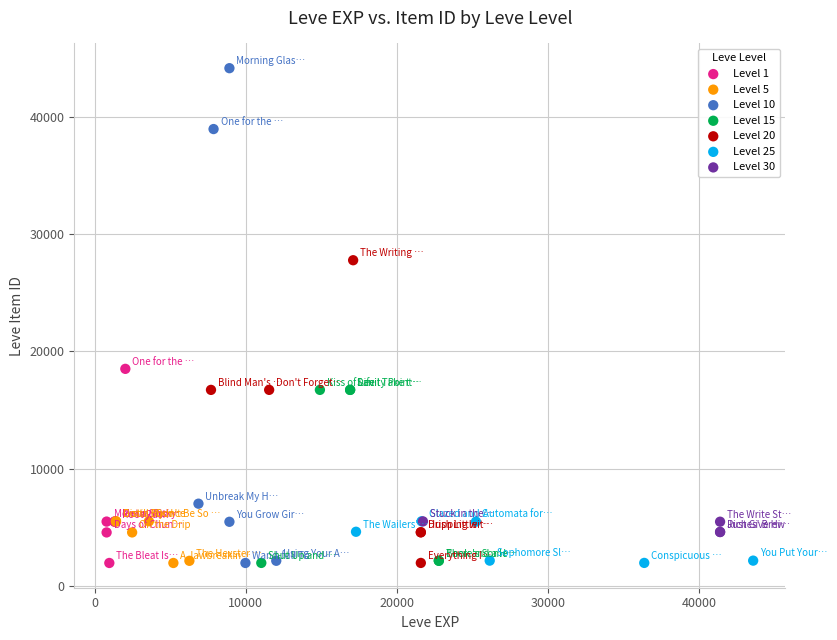

Which series has the widest spread of Y values?

Level 10